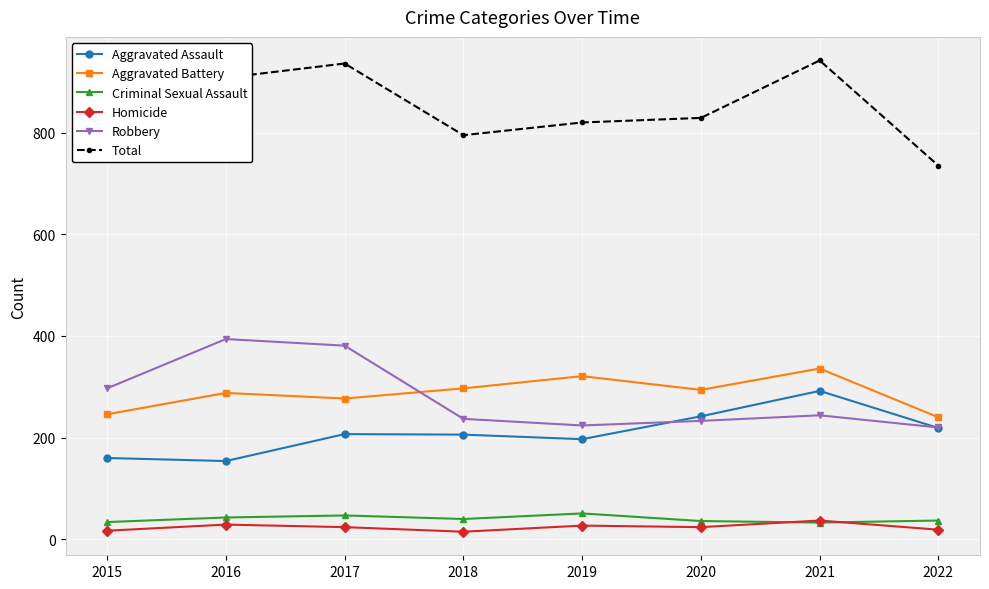

Is it true that Aggravated Assault equals 126 at 2017?

False